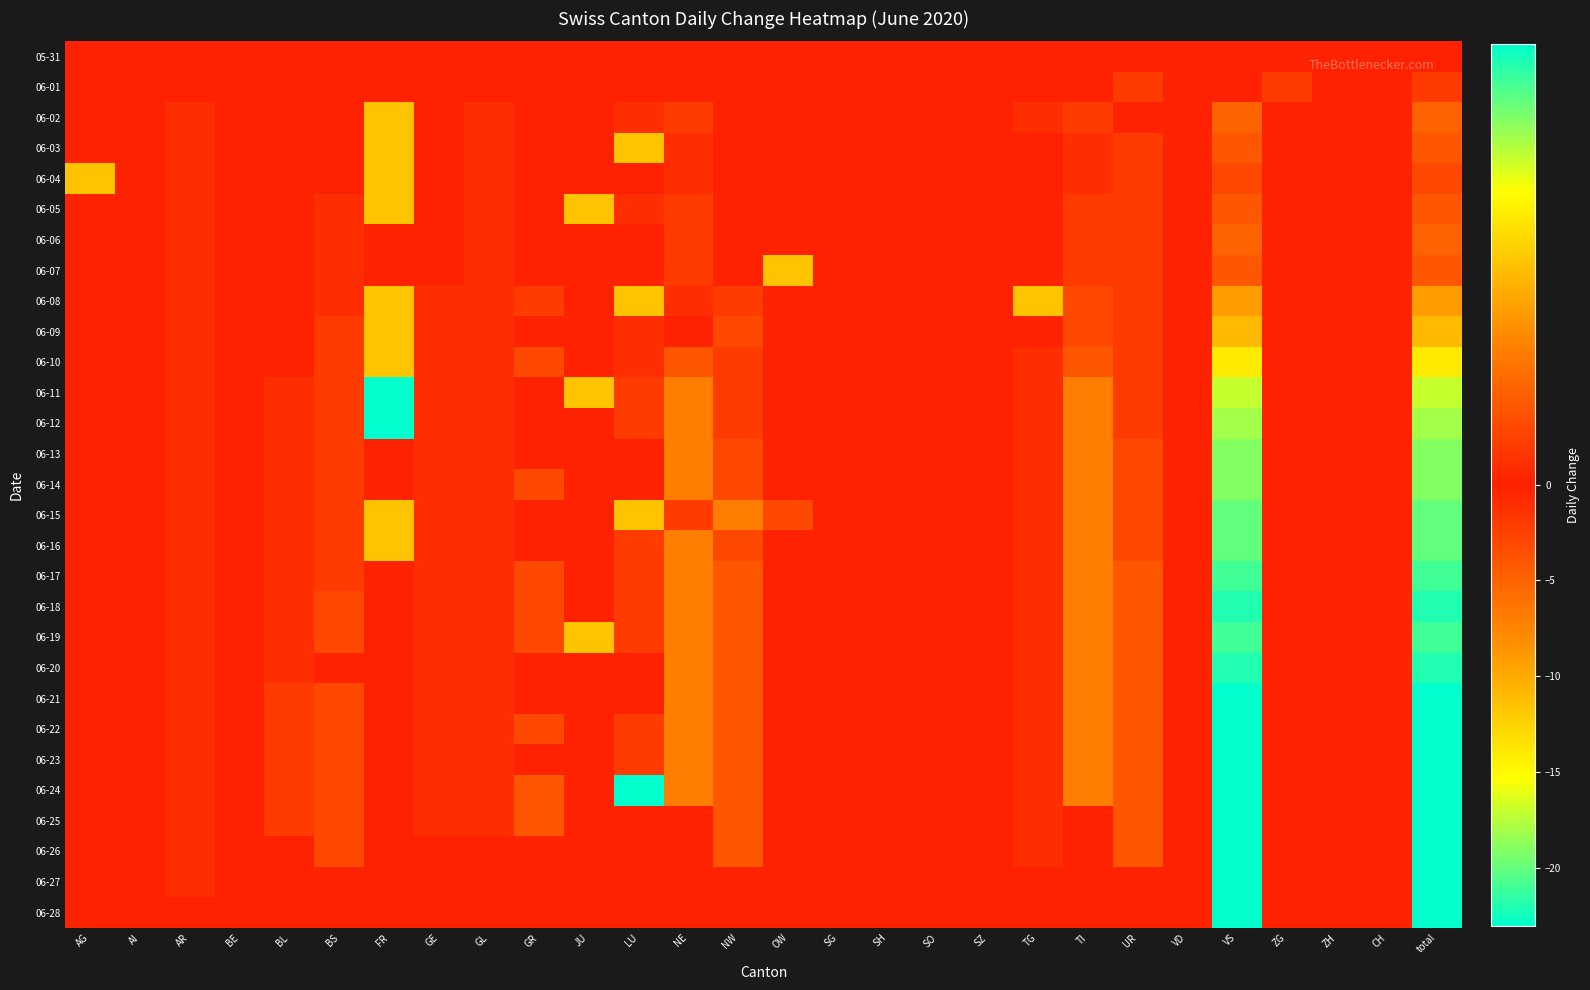

Reading right to left, extract all data points from this chart.

05-31: total=0	CH=0	ZH=0	ZG=0	VS=0	VD=0	UR=0	TI=0	TG=0	SZ=0	SO=0	SH=0	SG=0	OW=0	NW=0	NE=0	LU=0	JU=0	GR=0	GL=0	GE=0	FR=0	BS=0	BL=0	BE=0	AR=0	AI=0	AG=0
06-01: total=-2	CH=0	ZH=0	ZG=-2	VS=0	VD=0	UR=-2	TI=0	TG=0	SZ=0	SO=0	SH=0	SG=0	OW=0	NW=0	NE=0	LU=0	JU=0	GR=0	GL=0	GE=0	FR=0	BS=0	BL=0	BE=0	AR=0	AI=0	AG=0
06-02: total=-5	CH=0	ZH=0	ZG=0	VS=-5	VD=0	UR=0	TI=-2	TG=-1	SZ=0	SO=0	SH=0	SG=0	OW=0	NW=0	NE=-2	LU=-1	JU=0	GR=0	GL=-1	GE=0	FR=1	BS=0	BL=0	BE=0	AR=-1	AI=0	AG=0
06-03: total=-4	CH=0	ZH=0	ZG=0	VS=-4	VD=0	UR=-2	TI=-1	TG=0	SZ=0	SO=0	SH=0	SG=0	OW=0	NW=0	NE=-1	LU=1	JU=0	GR=0	GL=-1	GE=0	FR=1	BS=0	BL=0	BE=0	AR=-1	AI=0	AG=0
06-04: total=-3	CH=0	ZH=0	ZG=0	VS=-3	VD=0	UR=-2	TI=-1	TG=0	SZ=0	SO=0	SH=0	SG=0	OW=0	NW=0	NE=-1	LU=0	JU=0	GR=0	GL=-1	GE=0	FR=1	BS=0	BL=0	BE=0	AR=-1	AI=0	AG=1
06-05: total=-4	CH=0	ZH=0	ZG=0	VS=-4	VD=0	UR=-2	TI=-2	TG=0	SZ=0	SO=0	SH=0	SG=0	OW=0	NW=0	NE=-2	LU=-1	JU=1	GR=0	GL=-1	GE=0	FR=1	BS=-1	BL=0	BE=0	AR=-1	AI=0	AG=0
06-06: total=-5	CH=0	ZH=0	ZG=0	VS=-5	VD=0	UR=-2	TI=-2	TG=0	SZ=0	SO=0	SH=0	SG=0	OW=0	NW=0	NE=-2	LU=0	JU=0	GR=0	GL=-1	GE=0	FR=0	BS=-1	BL=0	BE=0	AR=-1	AI=0	AG=0
06-07: total=-4	CH=0	ZH=0	ZG=0	VS=-4	VD=0	UR=-2	TI=-2	TG=0	SZ=0	SO=0	SH=0	SG=0	OW=1	NW=0	NE=-2	LU=0	JU=0	GR=0	GL=-1	GE=0	FR=0	BS=-1	BL=0	BE=0	AR=-1	AI=0	AG=0
06-08: total=-9	CH=0	ZH=0	ZG=0	VS=-9	VD=0	UR=-2	TI=-3	TG=1	SZ=0	SO=0	SH=0	SG=0	OW=0	NW=-2	NE=-1	LU=1	JU=0	GR=-2	GL=-1	GE=-1	FR=1	BS=-1	BL=0	BE=0	AR=-1	AI=0	AG=0
06-09: total=-11	CH=0	ZH=0	ZG=0	VS=-11	VD=0	UR=-2	TI=-3	TG=0	SZ=0	SO=0	SH=0	SG=0	OW=0	NW=-3	NE=0	LU=-1	JU=0	GR=0	GL=-1	GE=-1	FR=1	BS=-2	BL=0	BE=0	AR=-1	AI=0	AG=0
06-10: total=-14	CH=0	ZH=0	ZG=0	VS=-14	VD=0	UR=-2	TI=-4	TG=-1	SZ=0	SO=0	SH=0	SG=0	OW=0	NW=-2	NE=-4	LU=-1	JU=0	GR=-3	GL=-1	GE=-1	FR=1	BS=-2	BL=0	BE=0	AR=-1	AI=0	AG=0
06-11: total=-17	CH=0	ZH=0	ZG=0	VS=-17	VD=0	UR=-2	TI=-7	TG=-1	SZ=0	SO=0	SH=0	SG=0	OW=0	NW=-2	NE=-7	LU=-2	JU=1	GR=0	GL=-1	GE=-1	FR=2	BS=-2	BL=-1	BE=0	AR=-1	AI=0	AG=0
06-12: total=-18	CH=0	ZH=0	ZG=0	VS=-18	VD=0	UR=-2	TI=-7	TG=-1	SZ=0	SO=0	SH=0	SG=0	OW=0	NW=-2	NE=-7	LU=-2	JU=0	GR=0	GL=-1	GE=-1	FR=2	BS=-2	BL=-1	BE=0	AR=-1	AI=0	AG=0
06-13: total=-19	CH=0	ZH=0	ZG=0	VS=-19	VD=0	UR=-3	TI=-7	TG=-1	SZ=0	SO=0	SH=0	SG=0	OW=0	NW=-3	NE=-7	LU=0	JU=0	GR=0	GL=-1	GE=-1	FR=0	BS=-2	BL=-1	BE=0	AR=-1	AI=0	AG=0
06-14: total=-19	CH=0	ZH=0	ZG=0	VS=-19	VD=0	UR=-3	TI=-7	TG=-1	SZ=0	SO=0	SH=0	SG=0	OW=0	NW=-3	NE=-7	LU=0	JU=0	GR=-3	GL=-1	GE=-1	FR=0	BS=-2	BL=-1	BE=0	AR=-1	AI=0	AG=0
06-15: total=-20	CH=0	ZH=0	ZG=0	VS=-20	VD=0	UR=-3	TI=-7	TG=-1	SZ=0	SO=0	SH=0	SG=0	OW=-3	NW=-7	NE=-2	LU=1	JU=0	GR=0	GL=-1	GE=-1	FR=1	BS=-2	BL=-1	BE=0	AR=-1	AI=0	AG=0
06-16: total=-20	CH=0	ZH=0	ZG=0	VS=-20	VD=0	UR=-3	TI=-7	TG=-1	SZ=0	SO=0	SH=0	SG=0	OW=0	NW=-3	NE=-7	LU=-2	JU=0	GR=0	GL=-1	GE=-1	FR=1	BS=-2	BL=-1	BE=0	AR=-1	AI=0	AG=0
06-17: total=-21	CH=0	ZH=0	ZG=0	VS=-21	VD=0	UR=-4	TI=-7	TG=-1	SZ=0	SO=0	SH=0	SG=0	OW=0	NW=-4	NE=-7	LU=-2	JU=0	GR=-3	GL=-1	GE=-1	FR=0	BS=-2	BL=-1	BE=0	AR=-1	AI=0	AG=0
06-18: total=-22	CH=0	ZH=0	ZG=0	VS=-22	VD=0	UR=-4	TI=-7	TG=-1	SZ=0	SO=0	SH=0	SG=0	OW=0	NW=-4	NE=-7	LU=-2	JU=0	GR=-3	GL=-1	GE=-1	FR=0	BS=-3	BL=-1	BE=0	AR=-1	AI=0	AG=0
06-19: total=-21	CH=0	ZH=0	ZG=0	VS=-21	VD=0	UR=-4	TI=-7	TG=-1	SZ=0	SO=0	SH=0	SG=0	OW=0	NW=-4	NE=-7	LU=-2	JU=1	GR=-3	GL=-1	GE=-1	FR=0	BS=-3	BL=-1	BE=0	AR=-1	AI=0	AG=0
06-20: total=-22	CH=0	ZH=0	ZG=0	VS=-22	VD=0	UR=-4	TI=-7	TG=-1	SZ=0	SO=0	SH=0	SG=0	OW=0	NW=-4	NE=-7	LU=0	JU=0	GR=0	GL=-1	GE=-1	FR=0	BS=0	BL=-1	BE=0	AR=-1	AI=0	AG=0
06-21: total=-23	CH=0	ZH=0	ZG=0	VS=-23	VD=0	UR=-4	TI=-7	TG=-1	SZ=0	SO=0	SH=0	SG=0	OW=0	NW=-4	NE=-7	LU=0	JU=0	GR=0	GL=-1	GE=-1	FR=0	BS=-3	BL=-2	BE=0	AR=-1	AI=0	AG=0
06-22: total=-23	CH=0	ZH=0	ZG=0	VS=-23	VD=0	UR=-4	TI=-7	TG=-1	SZ=0	SO=0	SH=0	SG=0	OW=0	NW=-4	NE=-7	LU=-2	JU=0	GR=-3	GL=-1	GE=-1	FR=0	BS=-3	BL=-2	BE=0	AR=-1	AI=0	AG=0
06-23: total=-23	CH=0	ZH=0	ZG=0	VS=-23	VD=0	UR=-4	TI=-7	TG=-1	SZ=0	SO=0	SH=0	SG=0	OW=0	NW=-4	NE=-7	LU=-2	JU=0	GR=0	GL=-1	GE=-1	FR=0	BS=-3	BL=-2	BE=0	AR=-1	AI=0	AG=0
06-24: total=-23	CH=0	ZH=0	ZG=0	VS=-23	VD=0	UR=-4	TI=-7	TG=-1	SZ=0	SO=0	SH=0	SG=0	OW=0	NW=-4	NE=-7	LU=2	JU=0	GR=-4	GL=-1	GE=-1	FR=0	BS=-3	BL=-2	BE=0	AR=-1	AI=0	AG=0
06-25: total=-23	CH=0	ZH=0	ZG=0	VS=-23	VD=0	UR=-4	TI=0	TG=-1	SZ=0	SO=0	SH=0	SG=0	OW=0	NW=-4	NE=0	LU=0	JU=0	GR=-4	GL=-1	GE=-1	FR=0	BS=-3	BL=-2	BE=0	AR=-1	AI=0	AG=0
06-26: total=-23	CH=0	ZH=0	ZG=0	VS=-23	VD=0	UR=-4	TI=0	TG=-1	SZ=0	SO=0	SH=0	SG=0	OW=0	NW=-4	NE=0	LU=0	JU=0	GR=0	GL=0	GE=0	FR=0	BS=-3	BL=0	BE=0	AR=-1	AI=0	AG=0
06-27: total=-23	CH=0	ZH=0	ZG=0	VS=-23	VD=0	UR=0	TI=0	TG=0	SZ=0	SO=0	SH=0	SG=0	OW=0	NW=0	NE=0	LU=0	JU=0	GR=0	GL=0	GE=0	FR=0	BS=0	BL=0	BE=0	AR=-1	AI=0	AG=0
06-28: total=-23	CH=0	ZH=0	ZG=0	VS=-23	VD=0	UR=0	TI=0	TG=0	SZ=0	SO=0	SH=0	SG=0	OW=0	NW=0	NE=0	LU=0	JU=0	GR=0	GL=0	GE=0	FR=0	BS=0	BL=0	BE=0	AR=0	AI=0	AG=0